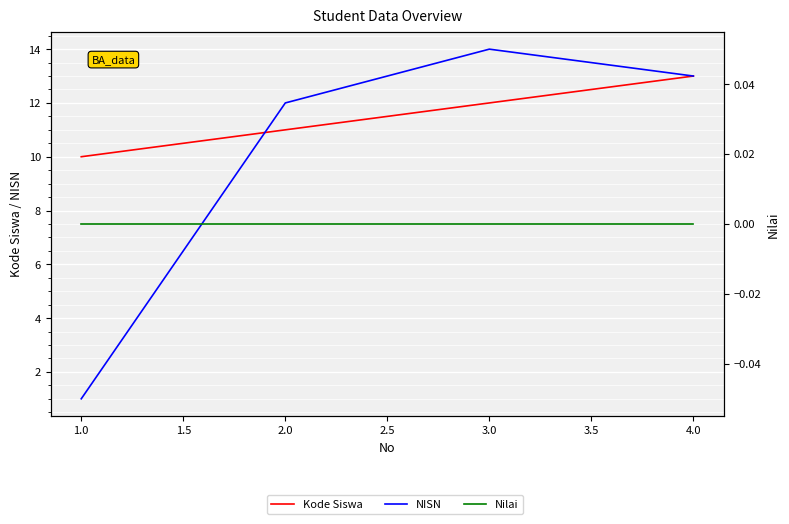

What are all the series names shown in the legend?

Kode Siswa, NISN, Nilai